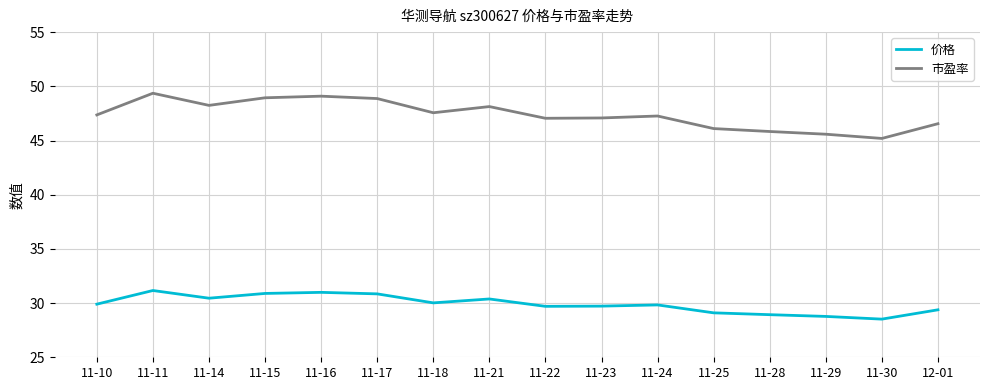

What is the difference between the second highest and second lowest values in the 价格 series?

2.2